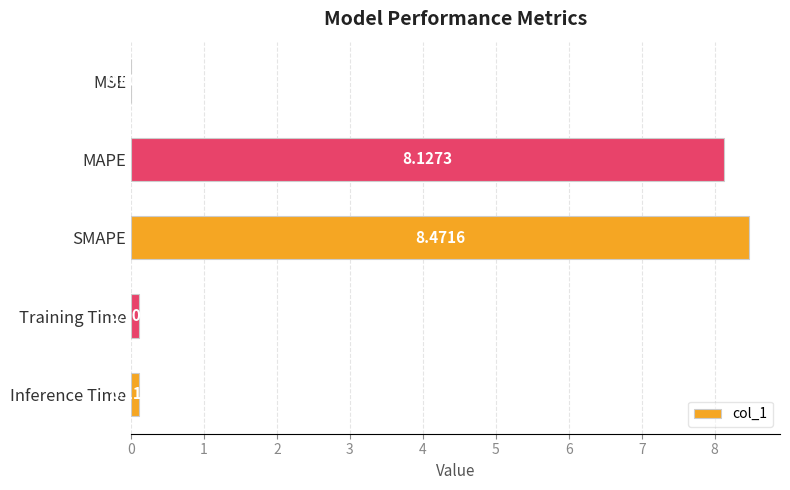

Between SMAPE and Training Time, which is larger?

SMAPE